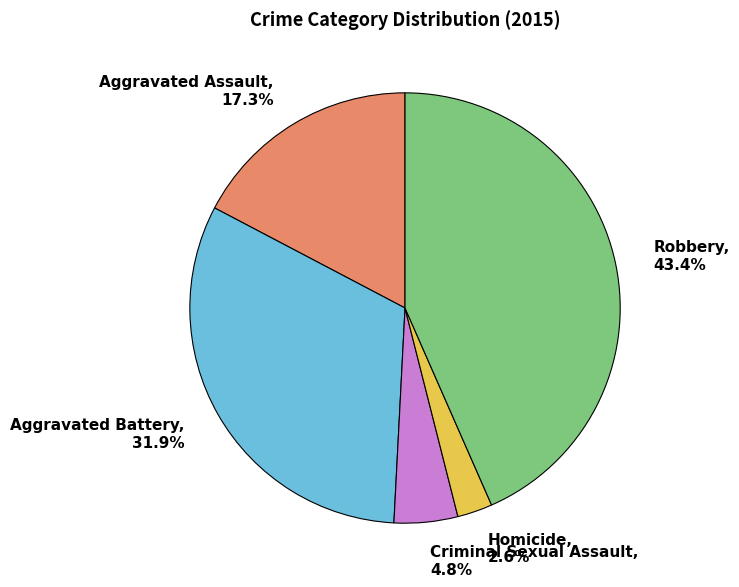

To the nearest percent, what is the difference between the Aggravated Assault and Homicide slice percentages?

15%